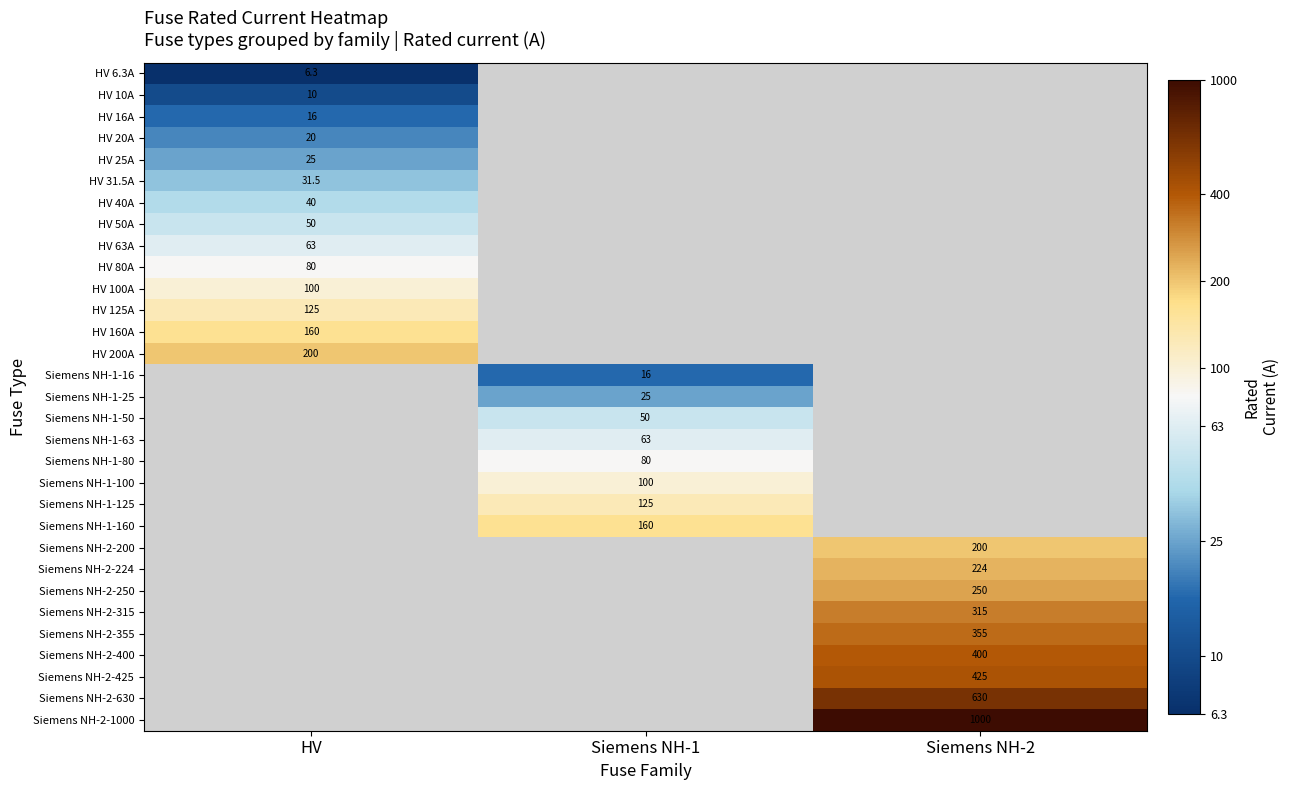

Is the value of Siemens NH-2-1000 at Siemens NH-2 greater than the value of HV 125A at HV?

Yes